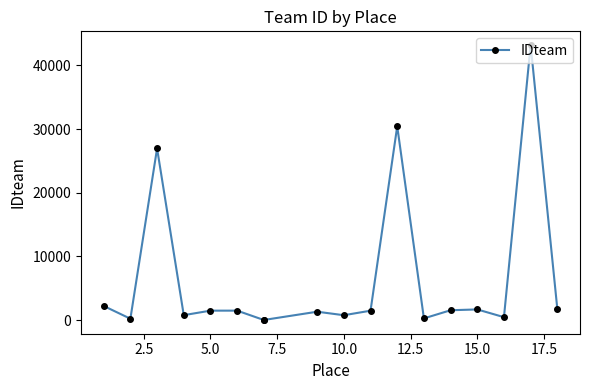

What is the average value?

6436